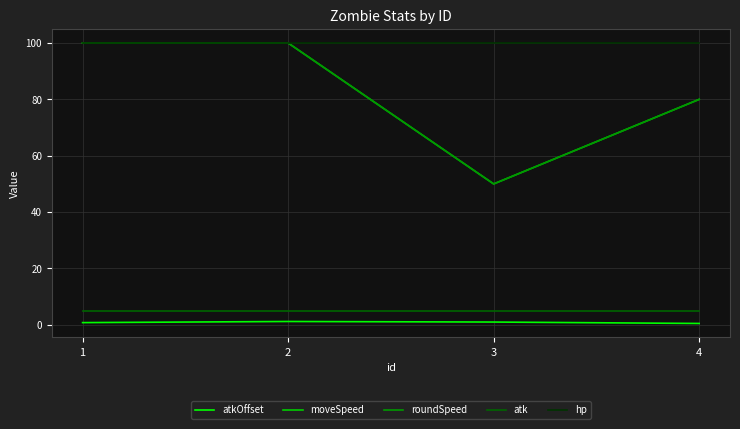

Is this an area chart (filled region under the line)?

No